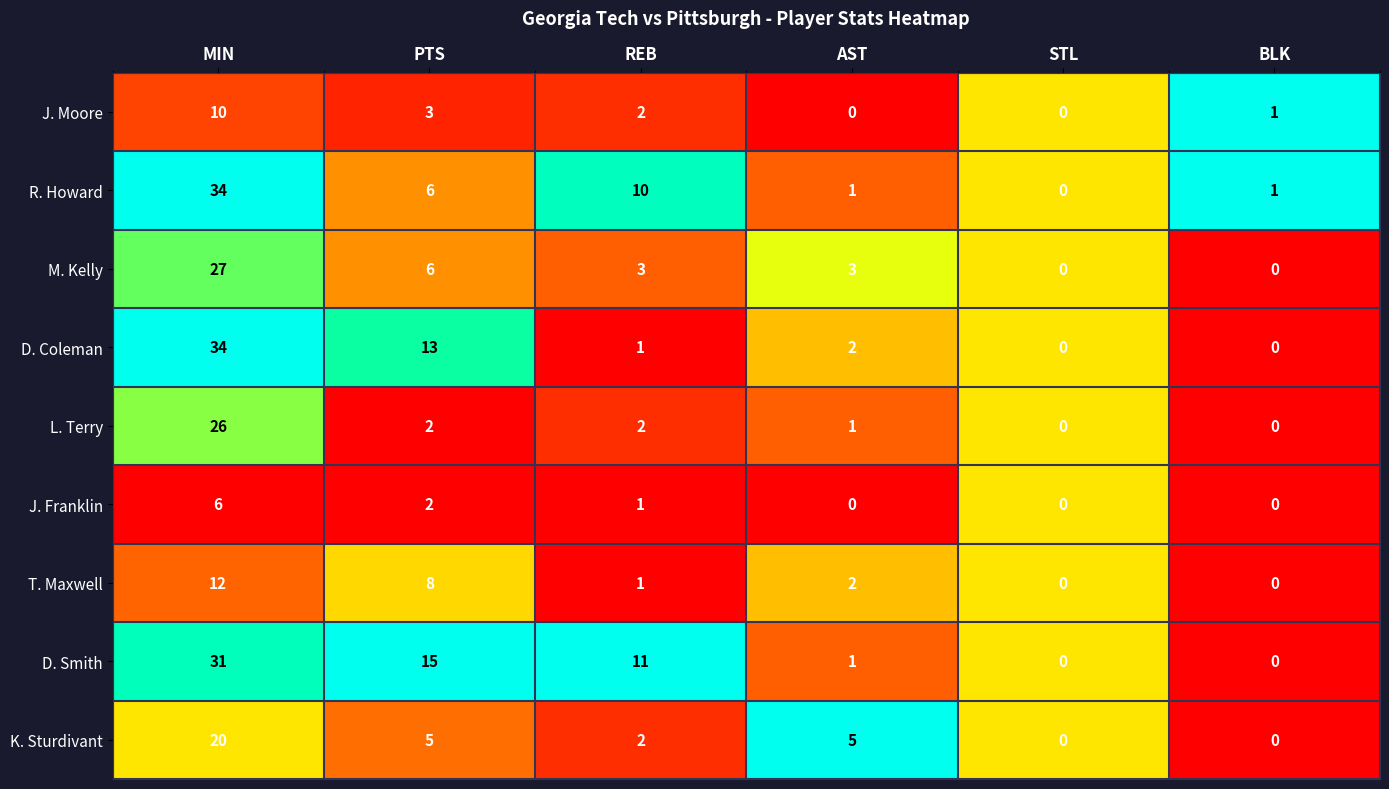

What is the difference between the highest and lowest values at REB?

10